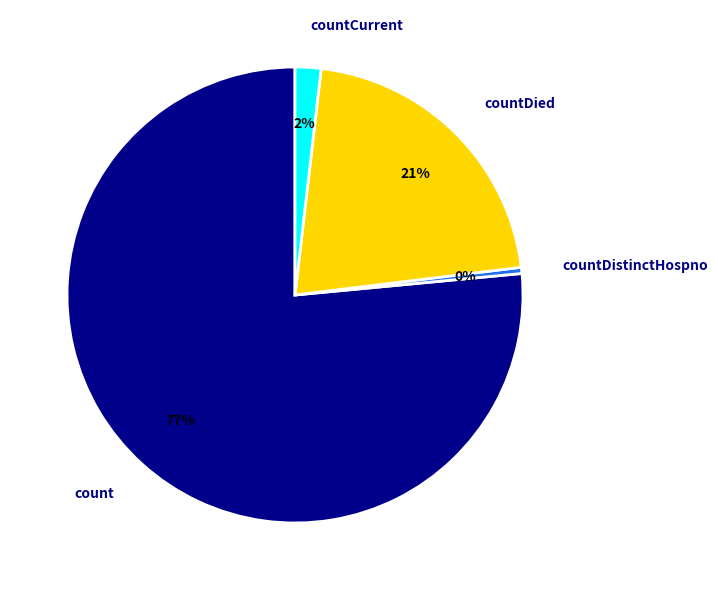

To the nearest percent, what is the combined percentage of countCurrent and countDied?

23%